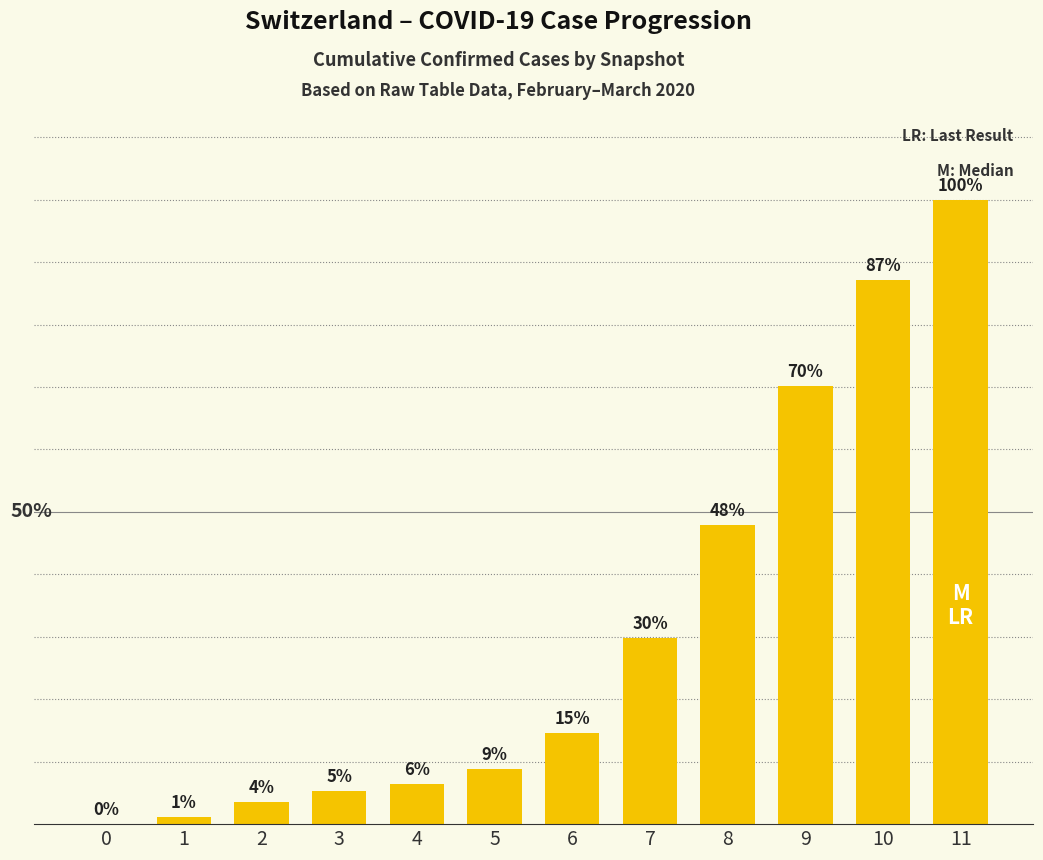

Which has a higher value, 6 or 10?

10